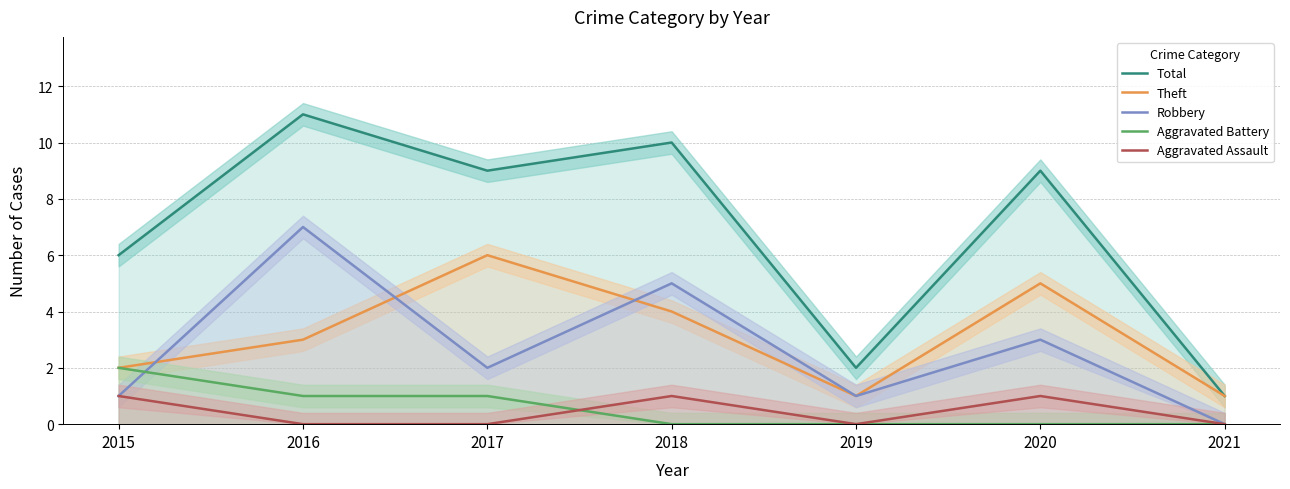

Which series has the widest spread of values?

Total